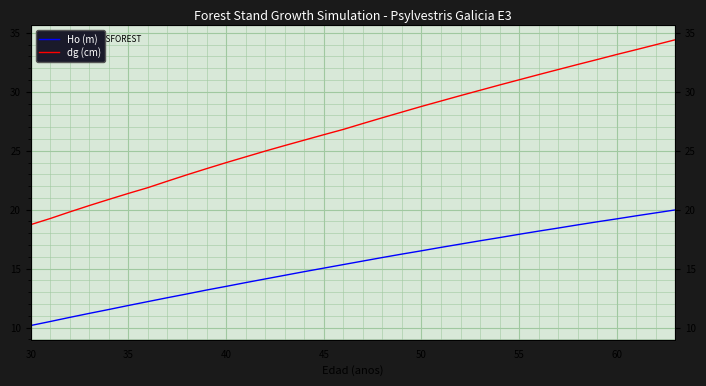

What are all the series names shown in the legend?

Ho (m), dg (cm)